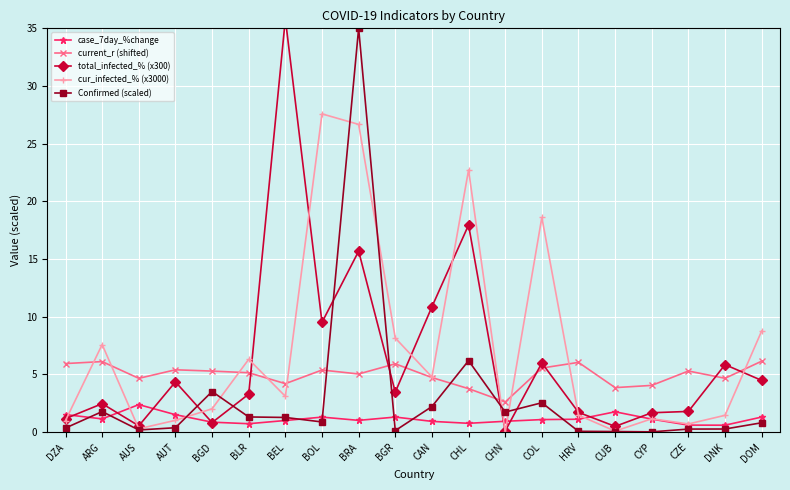

What position from the right is CHN?

8